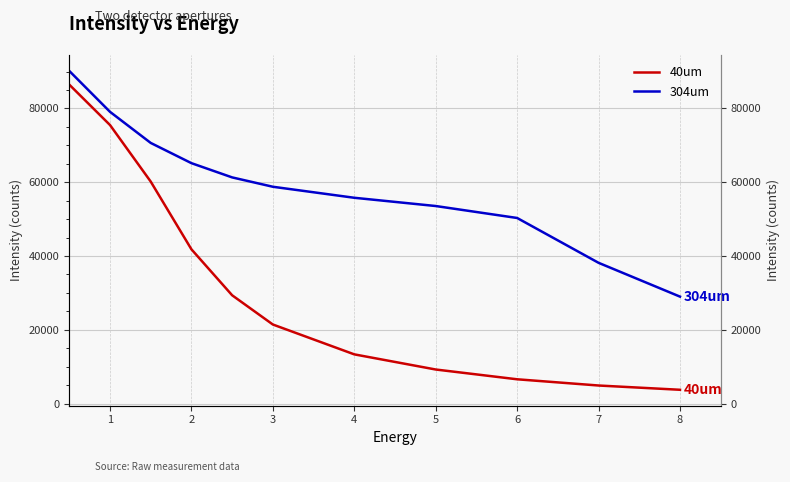

At 1, list the series in order from smallest to largest.

40um, 304um